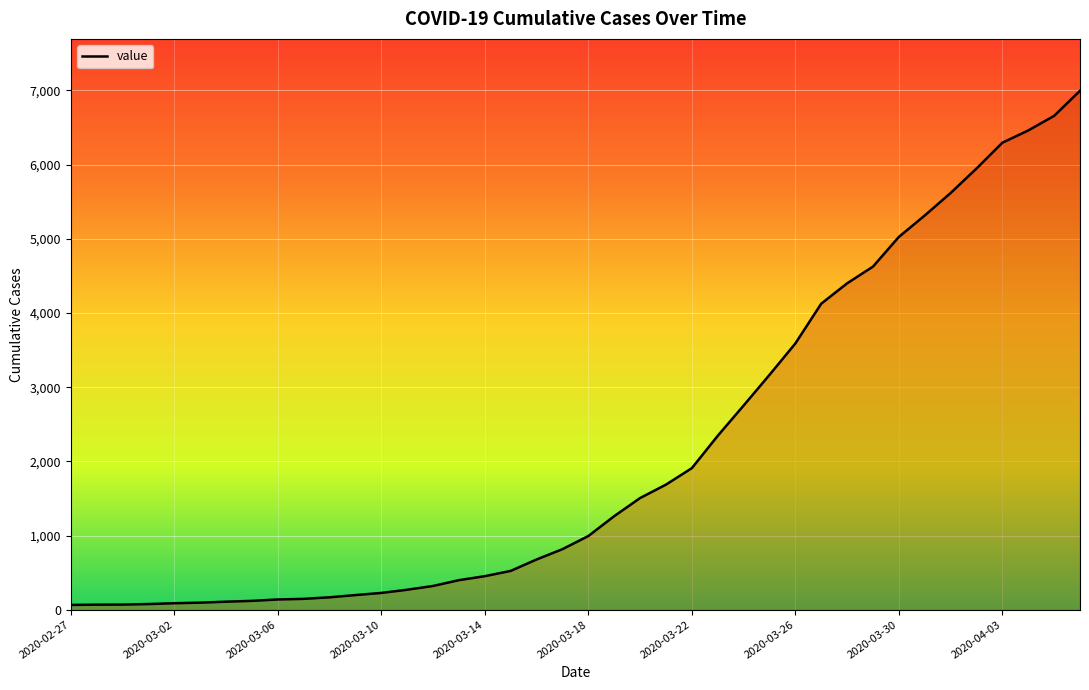

What is the sum of all values?

85677